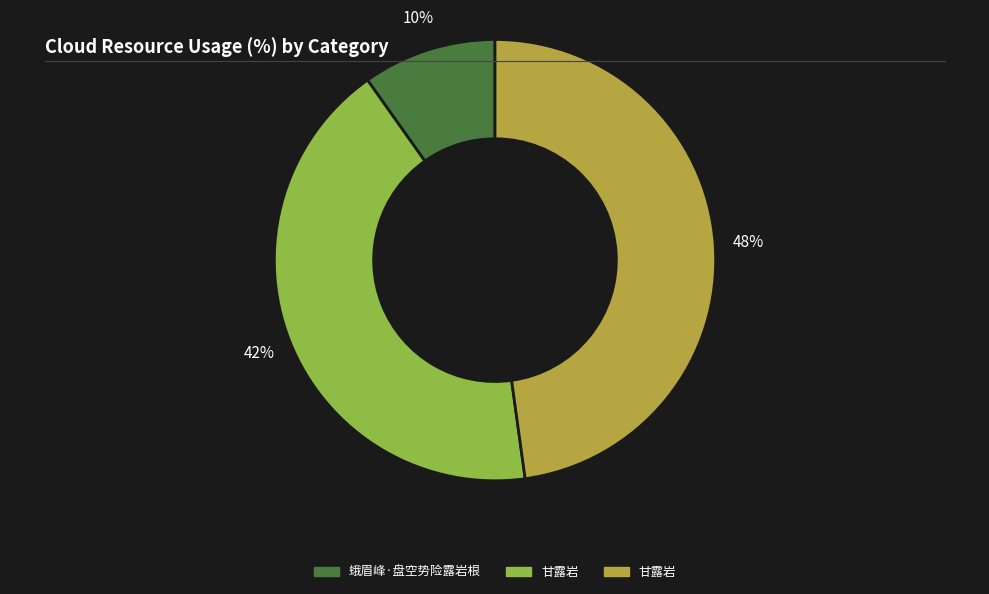

How many slices are in this pie chart?

3